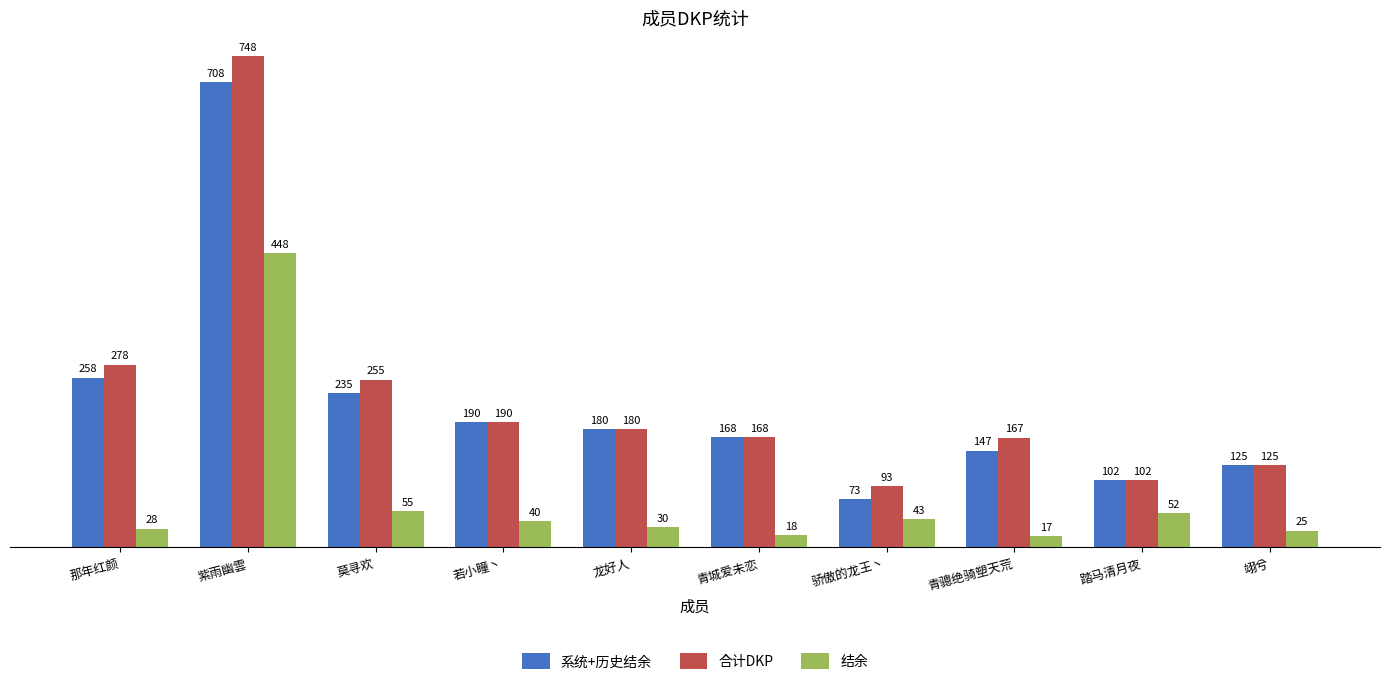

What is the smallest value displayed?

17